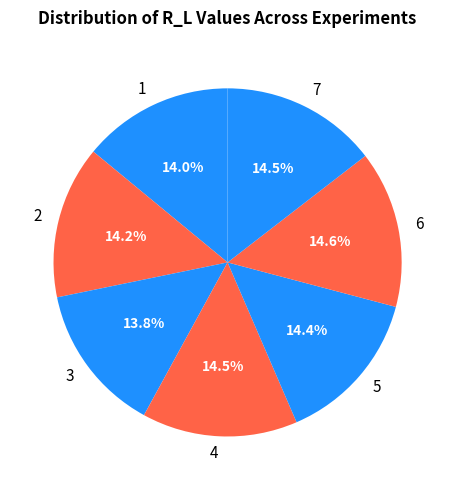

Does 4 account for over 50% of the chart?

No